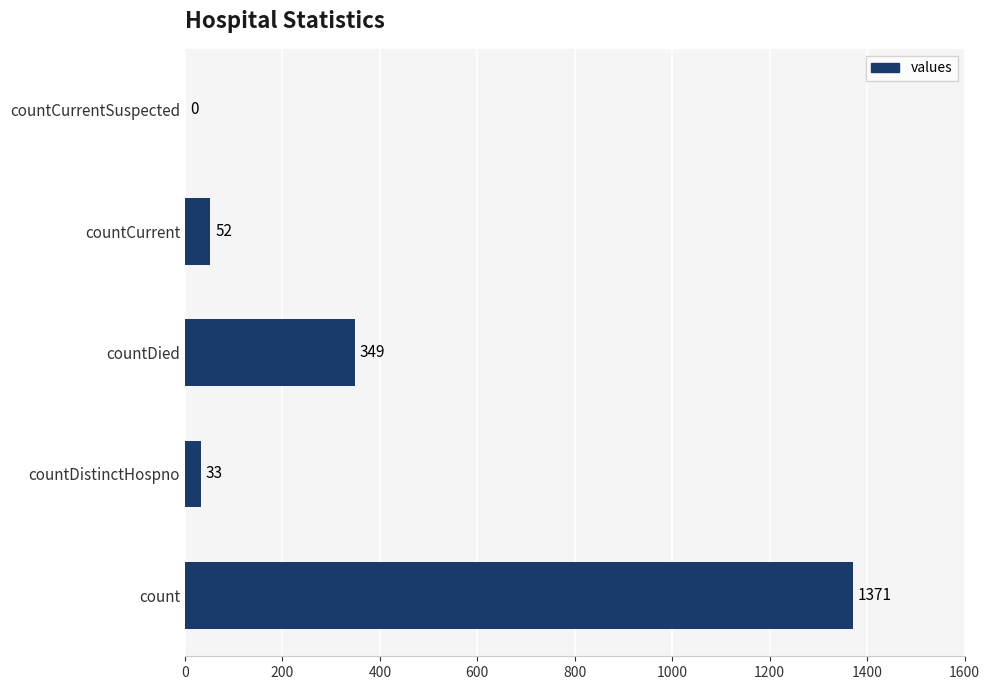

What is the greatest value displayed?

1371